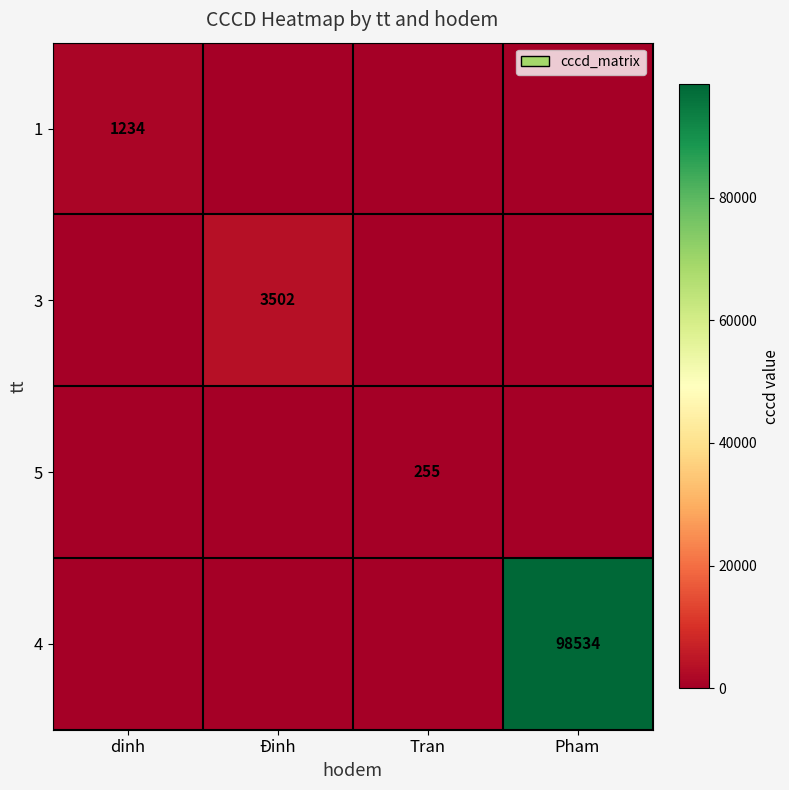

What is the spread (max minus min) of values at dinh?

1234